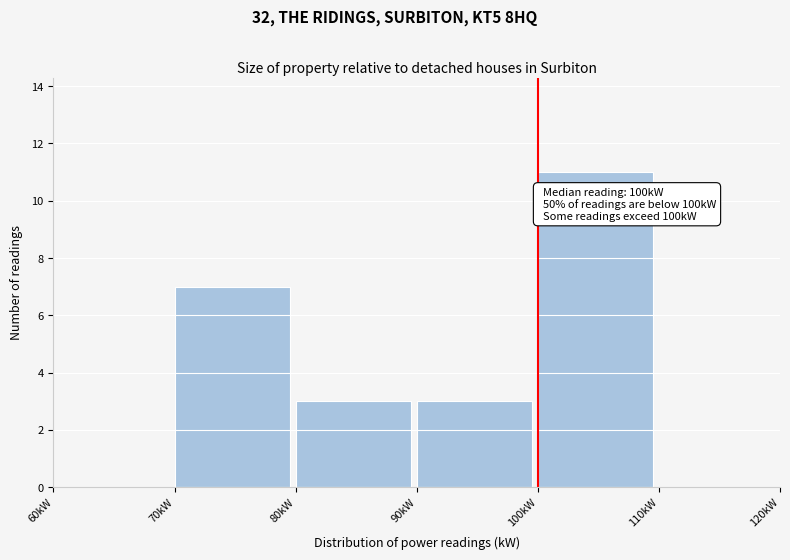

Which range on the x-axis has the tallest bar?

100 to 110